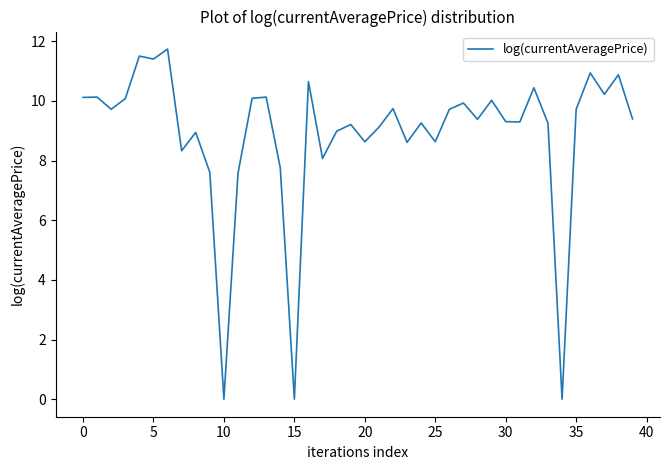

What is the difference between the maximum and minimum values?

11.7